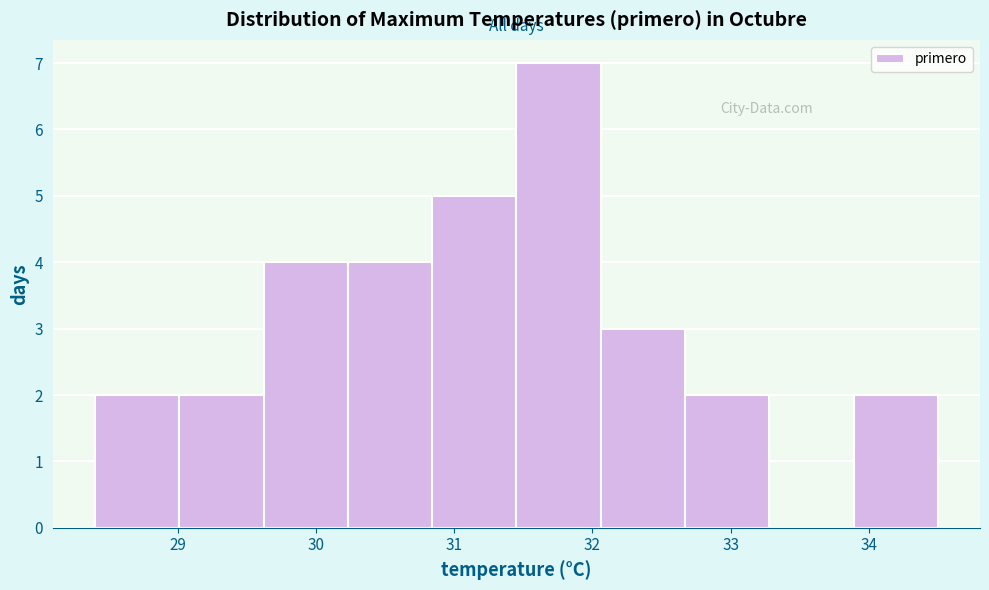

Reading left to right, list every bar in this chart as the range it spans on the x-axis followed by its height. Neither the bar edges nor the heights are printed on the chart, so give them approximately, as read against the axes.

28.40 to 29.01: 2
29.01 to 29.62: 2
29.62 to 30.23: 4
30.23 to 30.84: 4
30.84 to 31.45: 5
31.45 to 32.06: 7
32.06 to 32.67: 3
32.67 to 33.28: 2
33.28 to 33.89: 0
33.89 to 34.50: 2